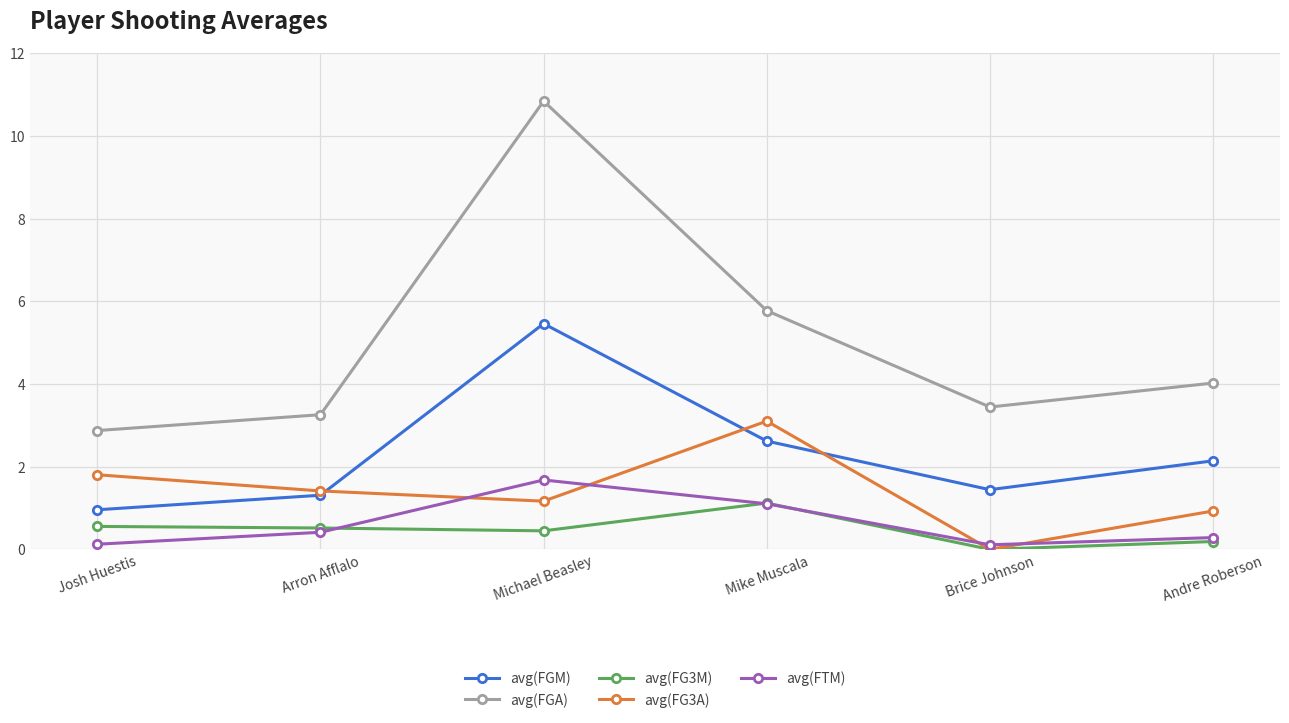

What is the total value across all series at Michael Beasley?

19.6